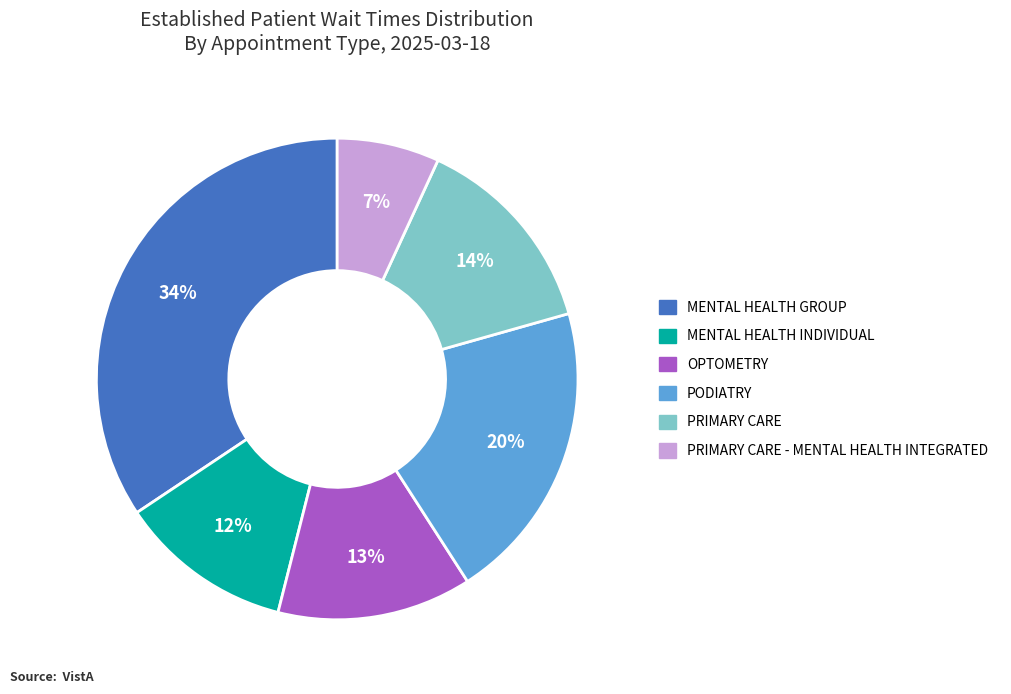

Is there any slice that represents more than half of the pie?

No